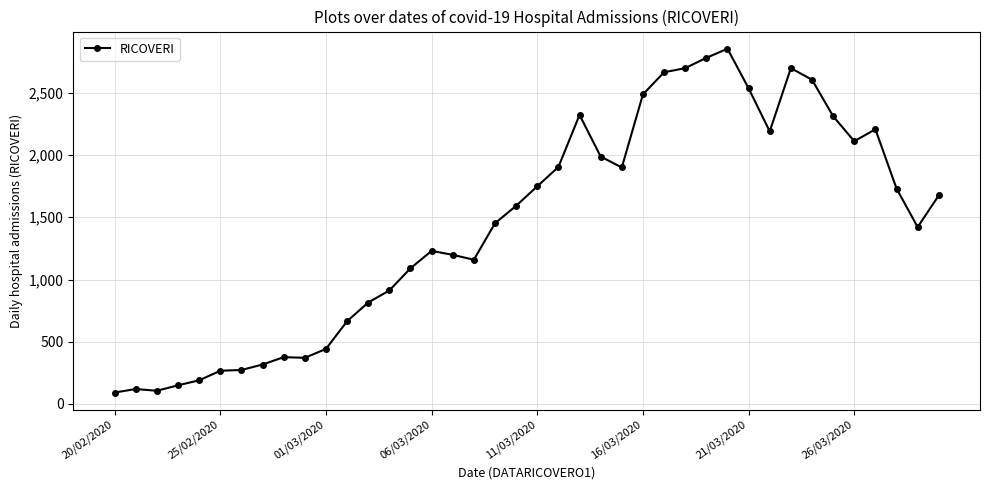

What is the sum of all values?

57652